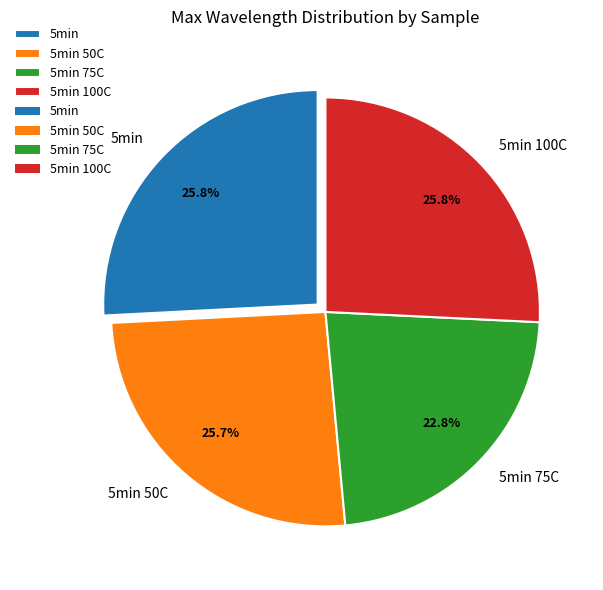

To the nearest percent, what percentage of the pie is 5min?

26%